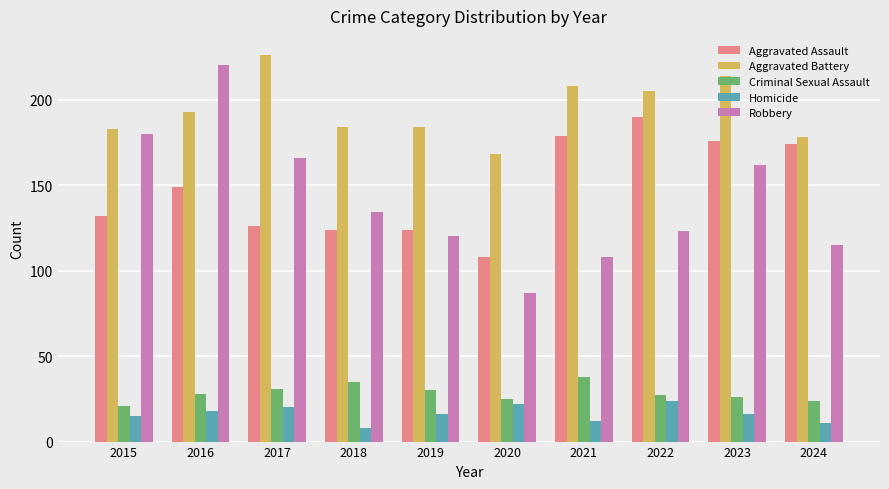

Which series has the widest spread of values?

Robbery